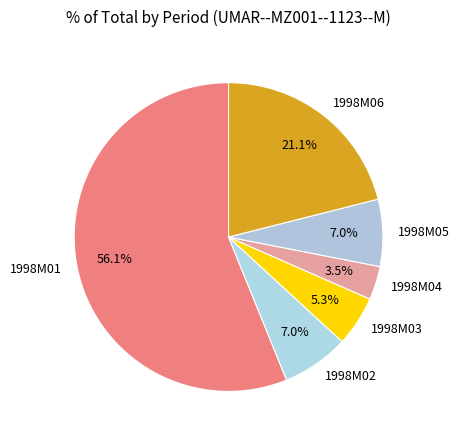

Is there a majority slice in this chart?

Yes